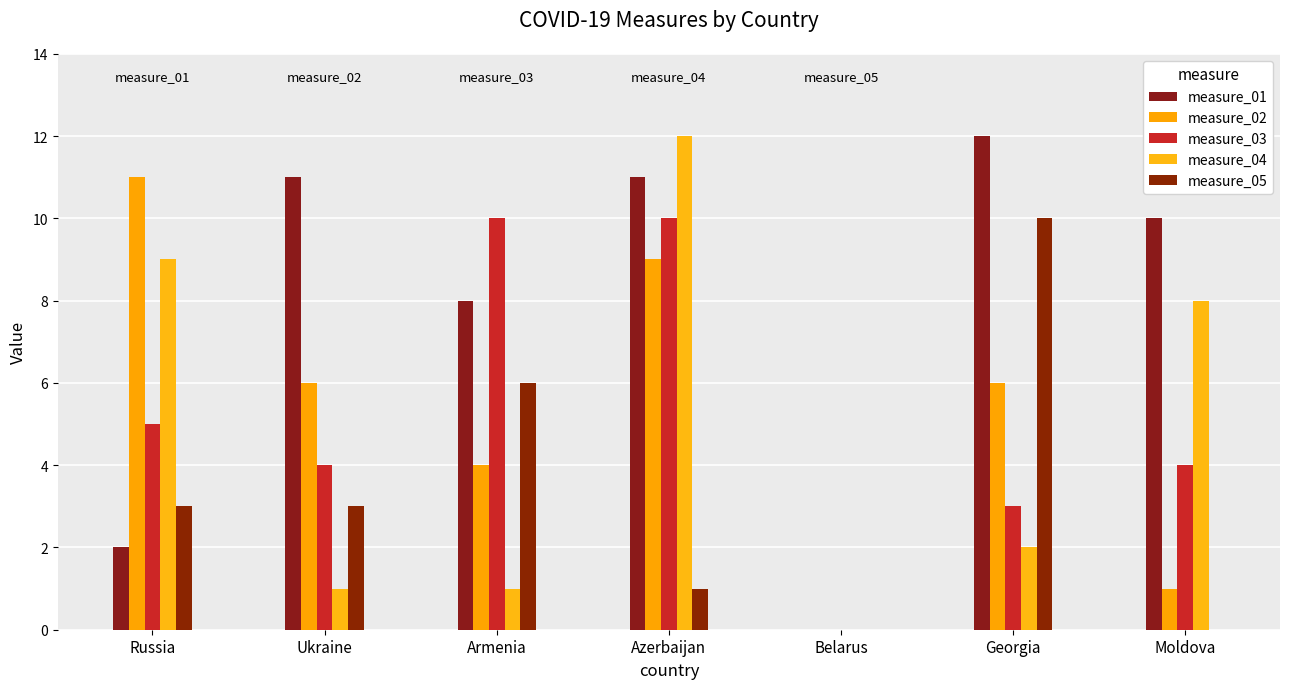

List the labels in order of measure_05 value, largest first.

Georgia, Armenia, Russia, Ukraine, Azerbaijan, Belarus, Moldova